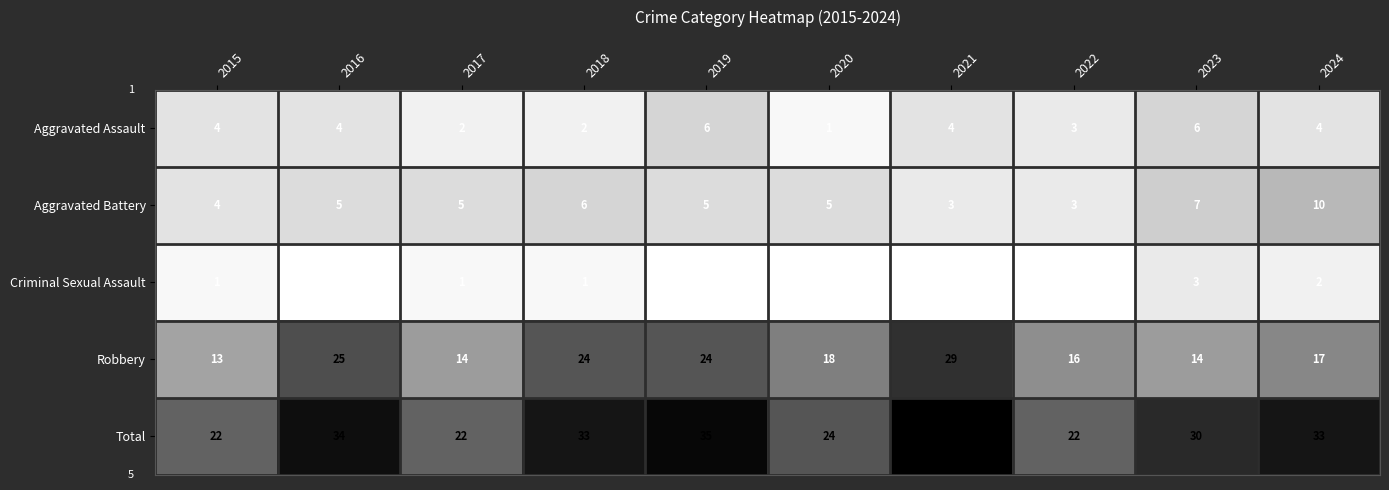

The Criminal Sexual Assault series shows 1 at 2018. True or false?

True